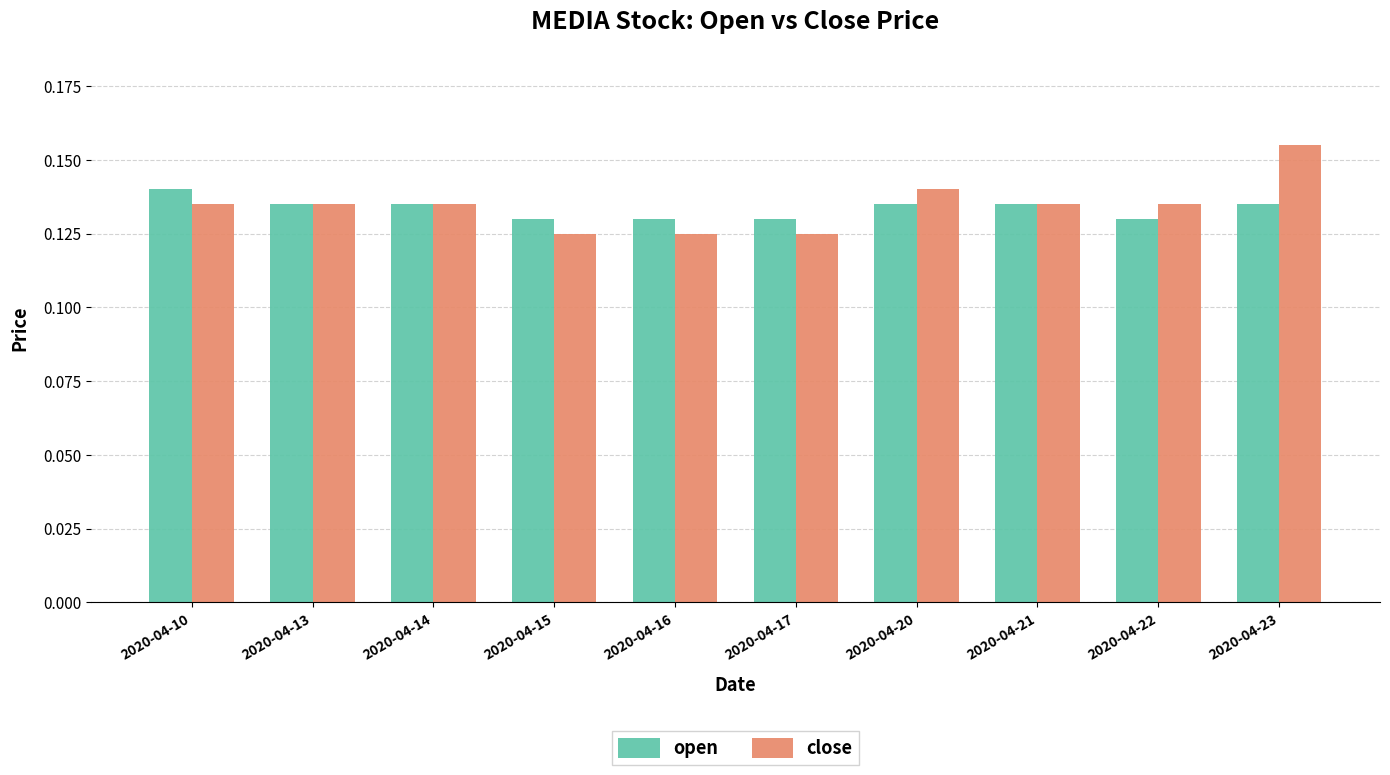

At how many categories does at least one series exceed 0?

10